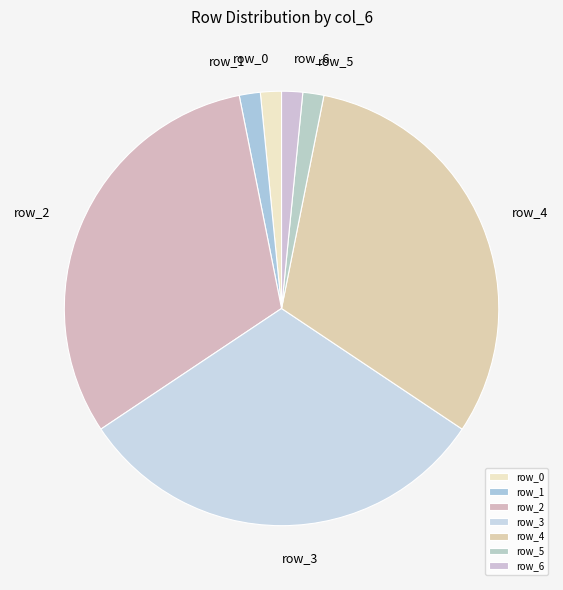

The row_1 slice represents 2% of the pie. True or false?

True